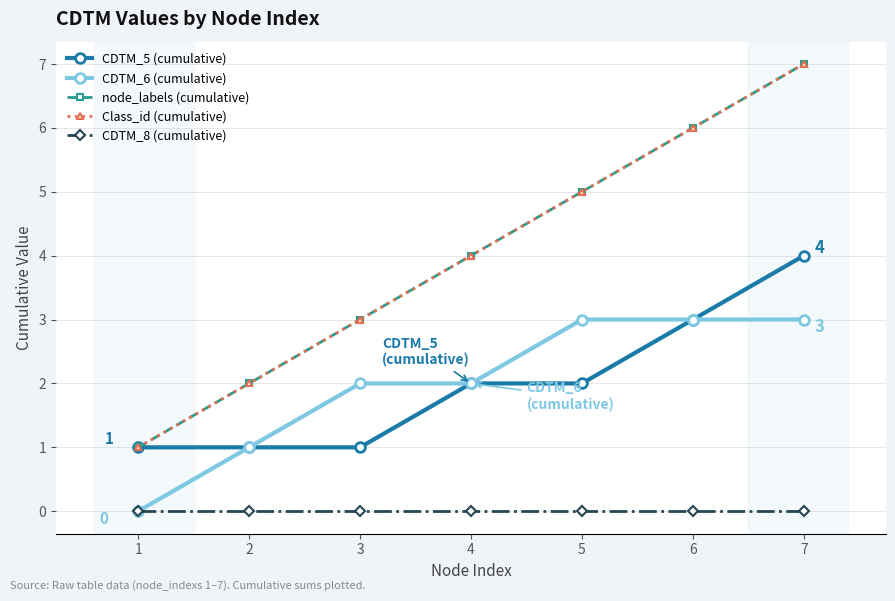

At which category is the sum across all series the highest?

7